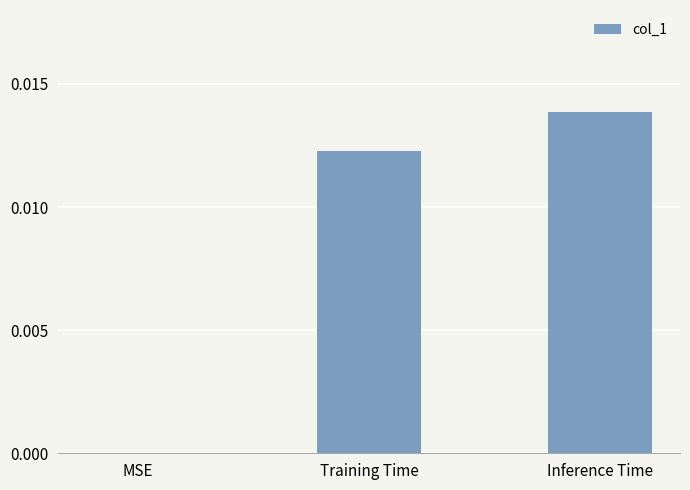

Which has a higher value, Inference Time or Training Time?

Inference Time